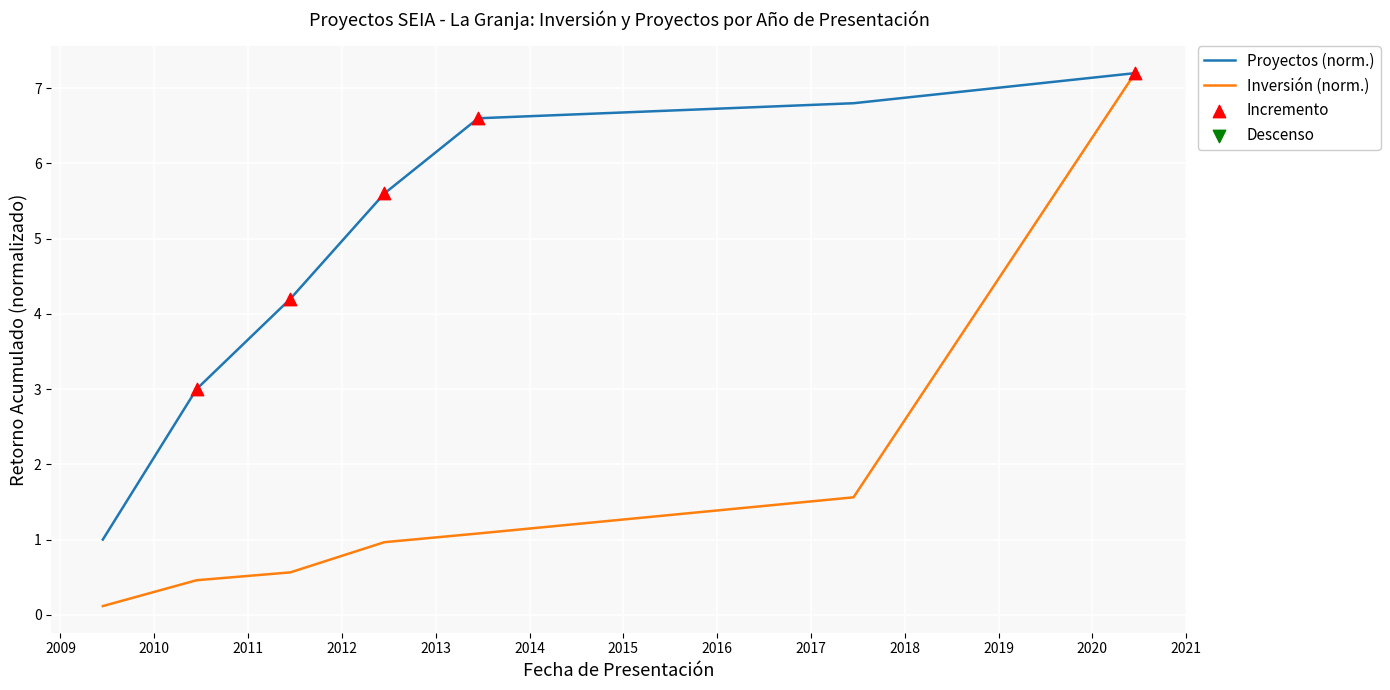

List the series in order of their overall mean, lowest first.

Inversión (norm.), Proyectos (norm.)